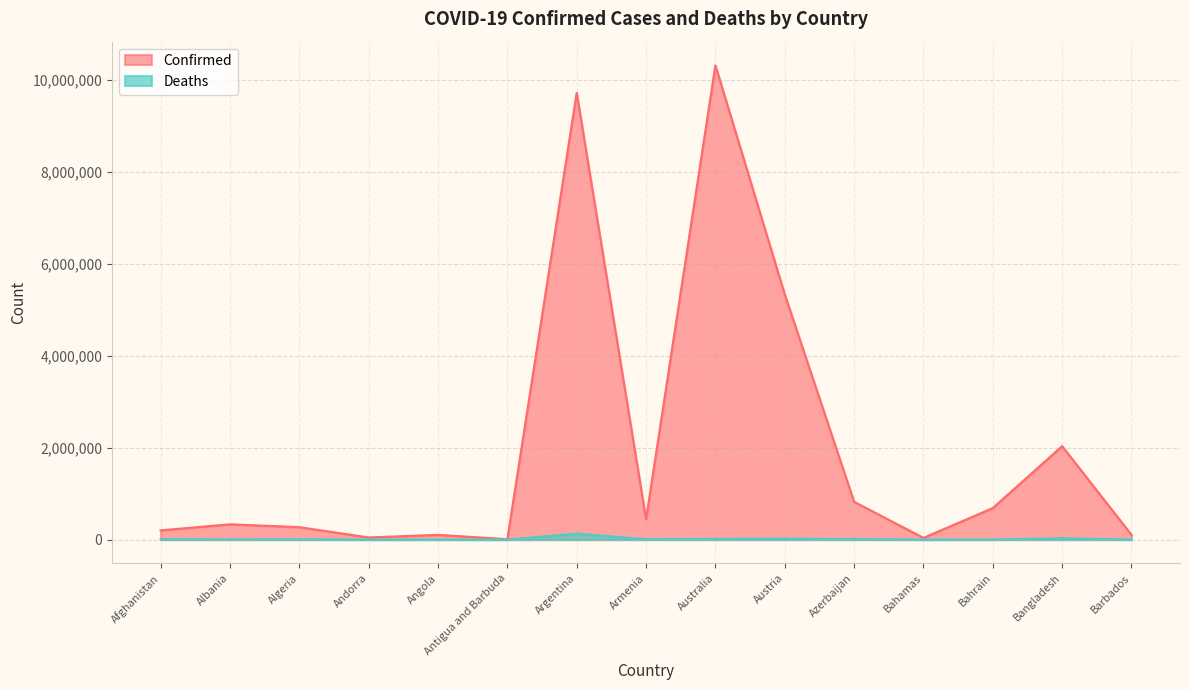

How many lines are shown in the chart?

2